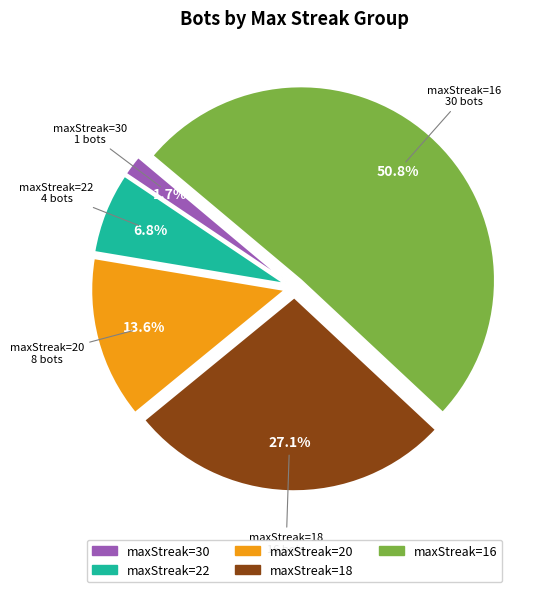

Rank the categories by value from highest to lowest.

maxStreak=16, maxStreak=18, maxStreak=20, maxStreak=22, maxStreak=30